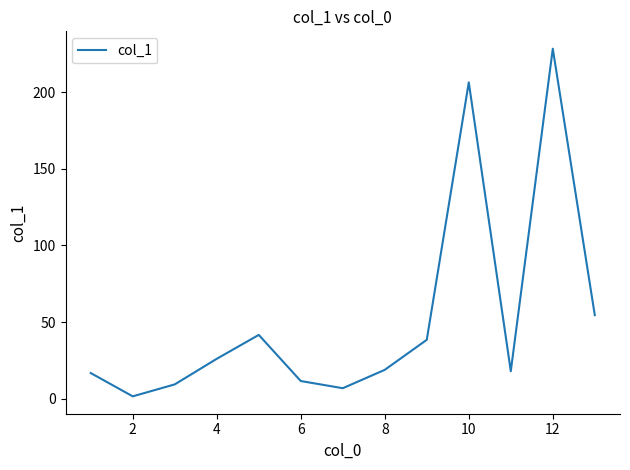

What is the greatest value displayed?

228.4